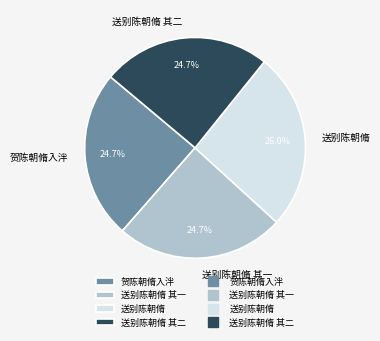

To the nearest percent, what is the difference between the largest and smallest slice percentages?

1%